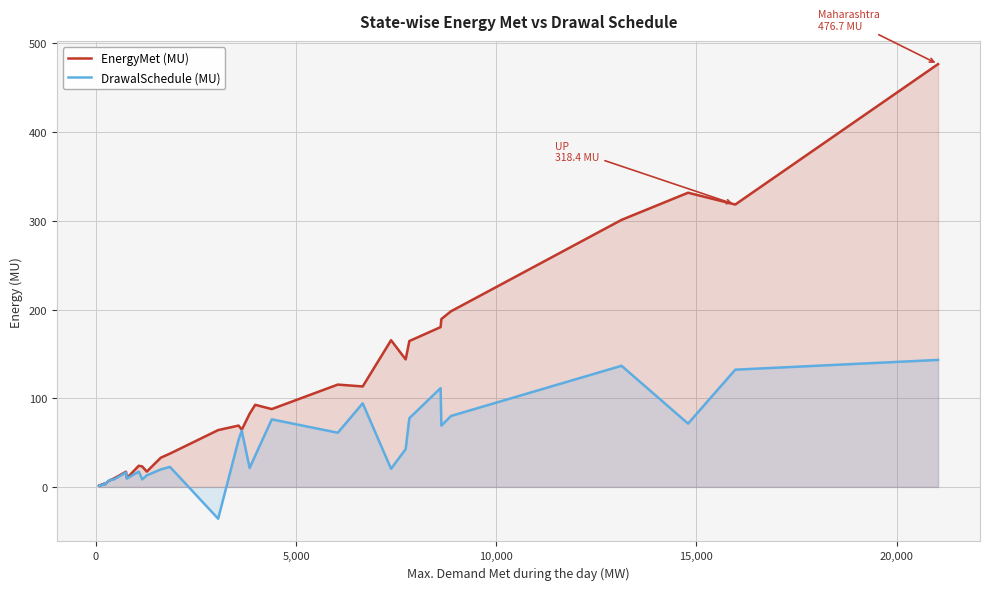

Does the chart display data point markers on the line(s)?

No